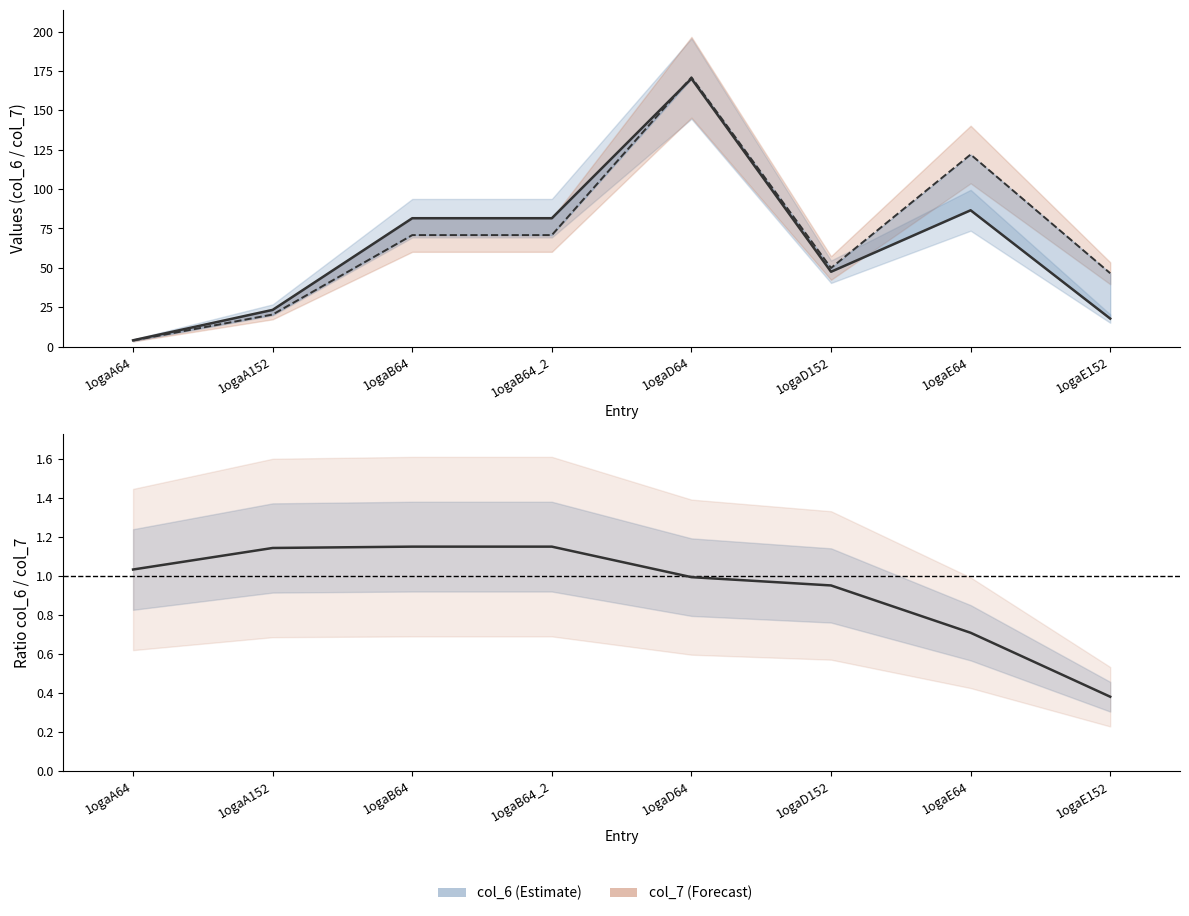

Rank the categories by col_7 value from lowest to highest.

1ogaA64, 1ogaA152, 1ogaE152, 1ogaD152, 1ogaB64, 1ogaB64_2, 1ogaE64, 1ogaD64